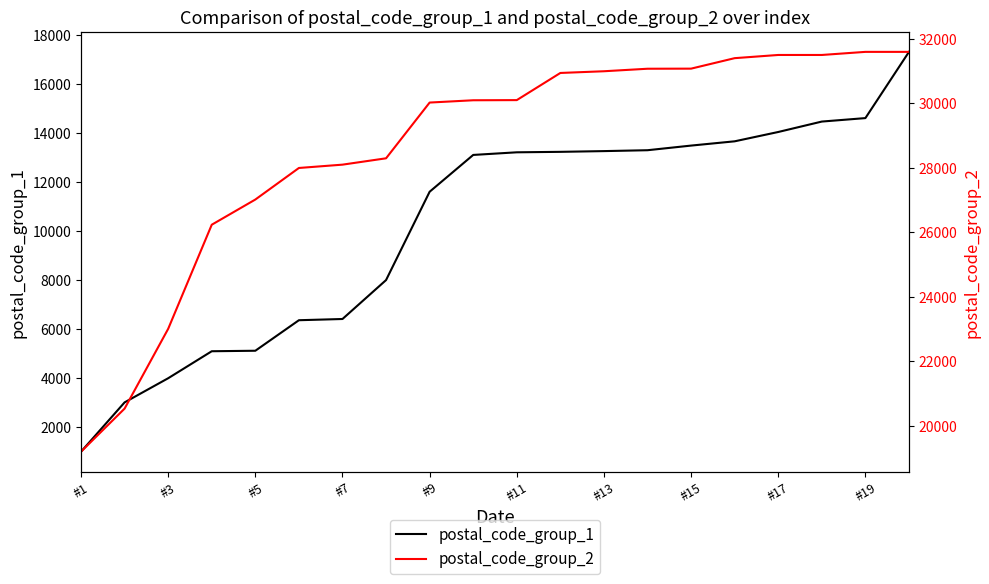

The postal_code_group_2 series shows 47946 at #5. True or false?

False